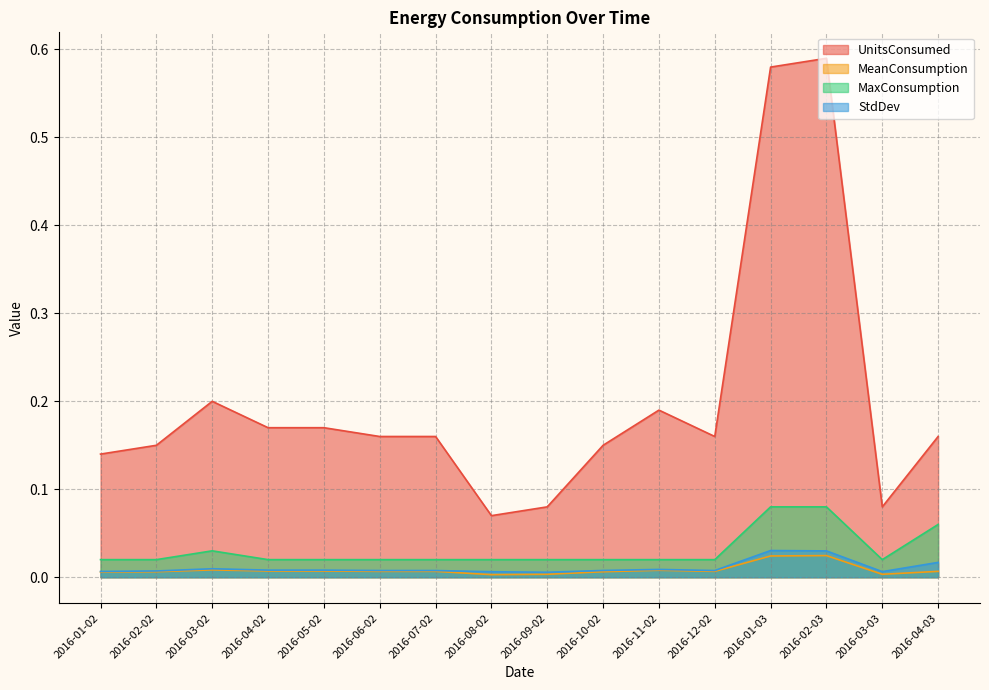

Reading right to left, what are all the values shown in this chart?

UnitsConsumed: 2016-04-03=0.2	2016-03-03=0.1	2016-02-03=0.6	2016-01-03=0.6	2016-12-02=0.2	2016-11-02=0.2	2016-10-02=0.1	2016-09-02=0.1	2016-08-02=0.1	2016-07-02=0.2	2016-06-02=0.2	2016-05-02=0.2	2016-04-02=0.2	2016-03-02=0.2	2016-02-02=0.1	2016-01-02=0.1
MeanConsumption: 2016-04-03=0.0	2016-03-03=0.0	2016-02-03=0.0	2016-01-03=0.0	2016-12-02=0.0	2016-11-02=0.0	2016-10-02=0.0	2016-09-02=0.0	2016-08-02=0.0	2016-07-02=0.0	2016-06-02=0.0	2016-05-02=0.0	2016-04-02=0.0	2016-03-02=0.0	2016-02-02=0.0	2016-01-02=0.0
MaxConsumption: 2016-04-03=0.1	2016-03-03=0.0	2016-02-03=0.1	2016-01-03=0.1	2016-12-02=0.0	2016-11-02=0.0	2016-10-02=0.0	2016-09-02=0.0	2016-08-02=0.0	2016-07-02=0.0	2016-06-02=0.0	2016-05-02=0.0	2016-04-02=0.0	2016-03-02=0.0	2016-02-02=0.0	2016-01-02=0.0
StdDev: 2016-04-03=0.0	2016-03-03=0.0	2016-02-03=0.0	2016-01-03=0.0	2016-12-02=0.0	2016-11-02=0.0	2016-10-02=0.0	2016-09-02=0.0	2016-08-02=0.0	2016-07-02=0.0	2016-06-02=0.0	2016-05-02=0.0	2016-04-02=0.0	2016-03-02=0.0	2016-02-02=0.0	2016-01-02=0.0